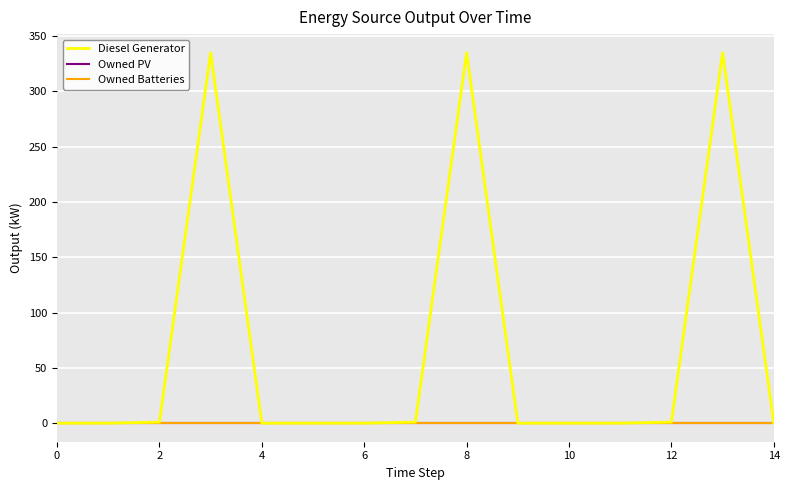

Is this an area chart (filled region under the line)?

No